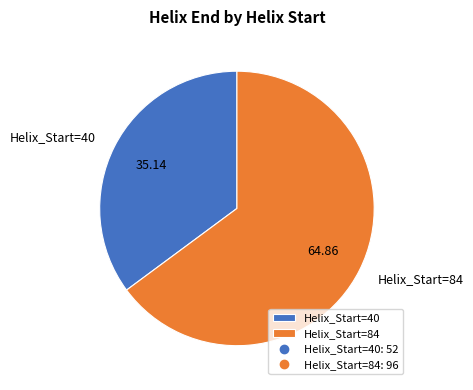

What is the majority slice?

Helix_Start=84